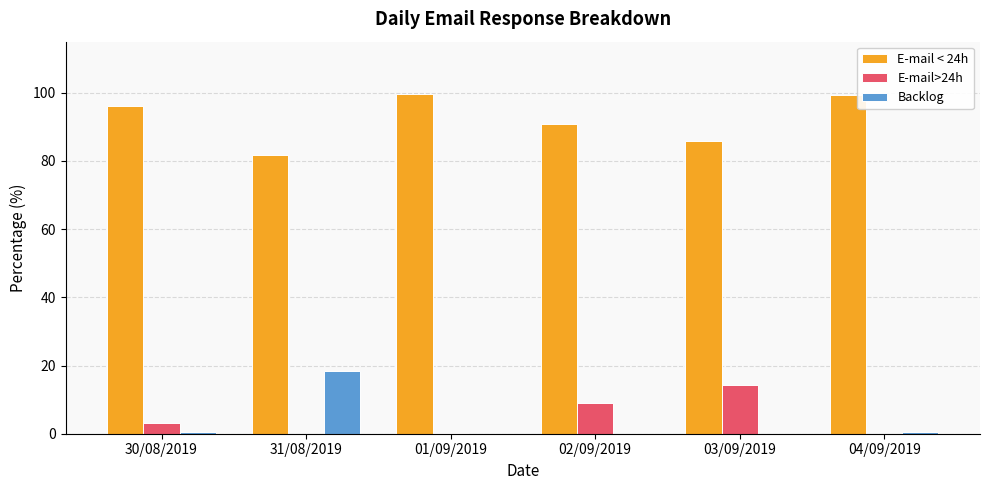

Which series has the largest total across all categories?

E-mail < 24h